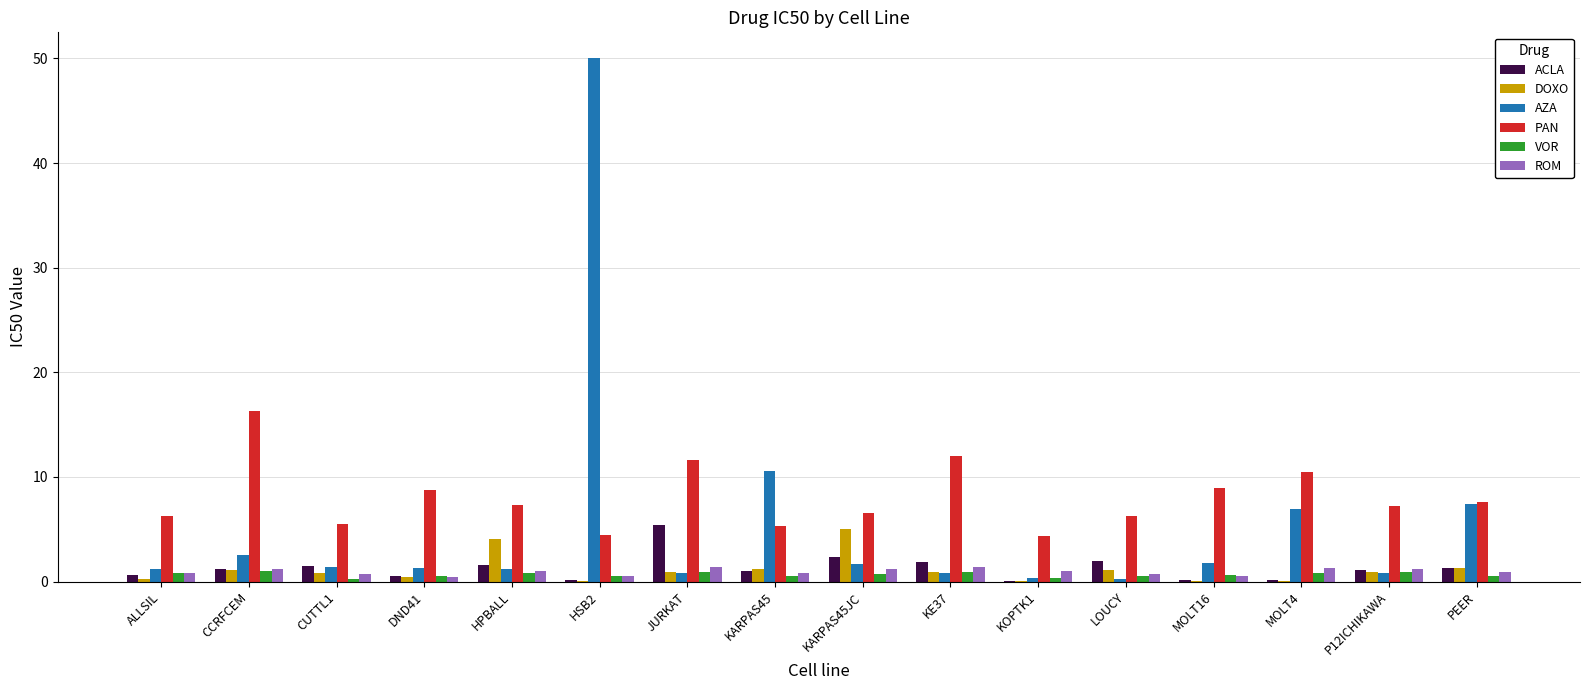

Is the value of DOXO at MOLT4 greater than the value of PAN at MOLT16?

No